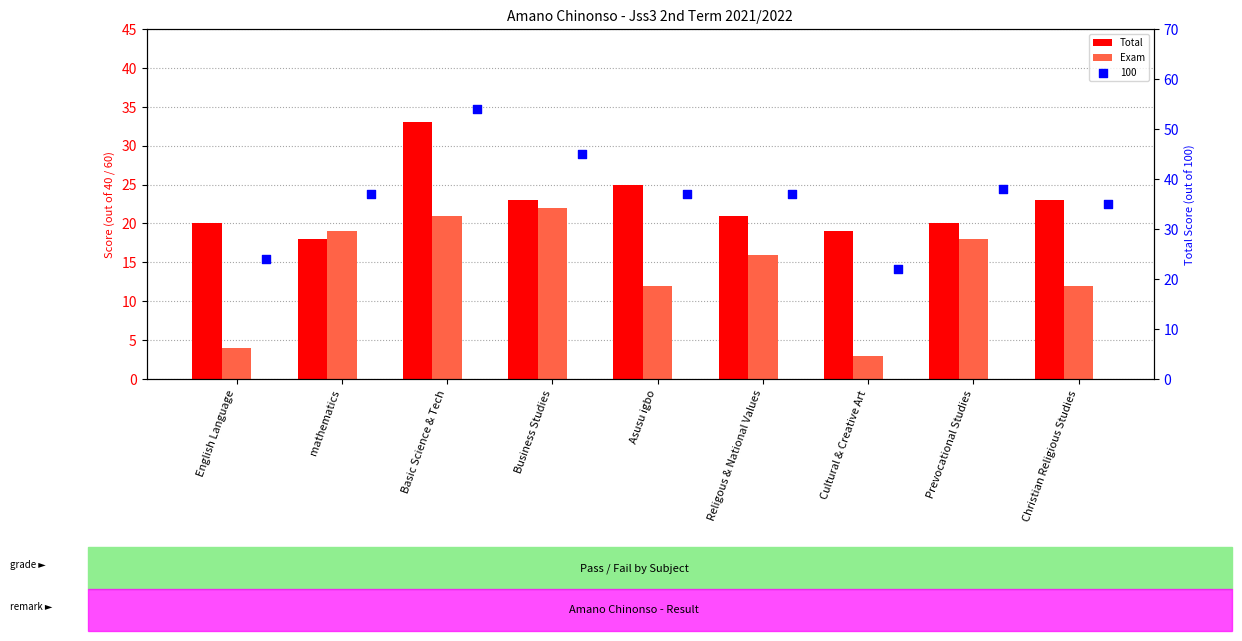

Which series has the largest total across all categories?

Total